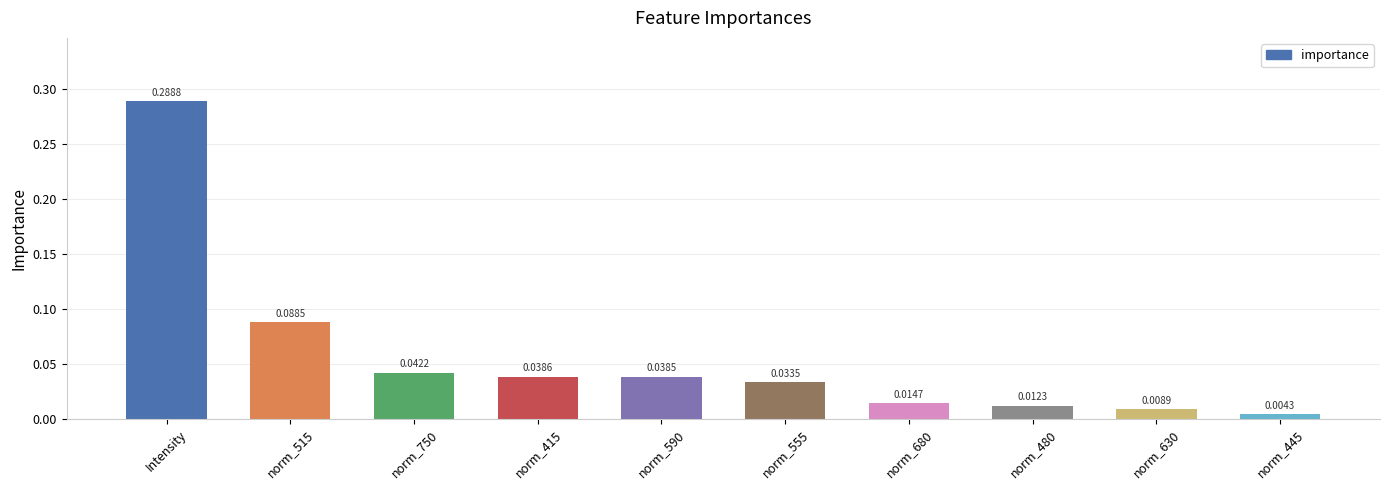

Between norm_515 and norm_555, which is larger?

norm_515